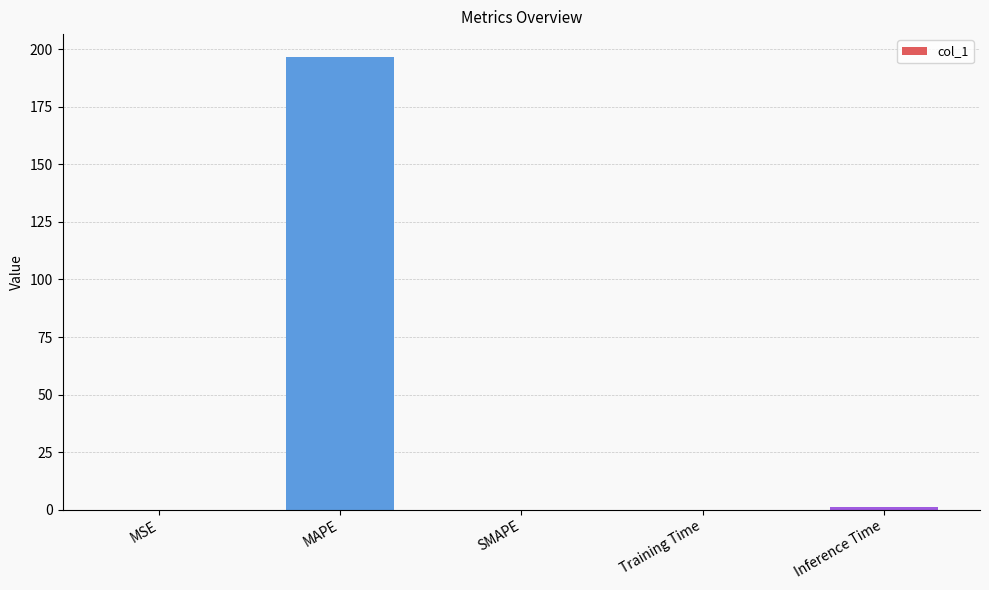

How many categories are shown in the chart?

5